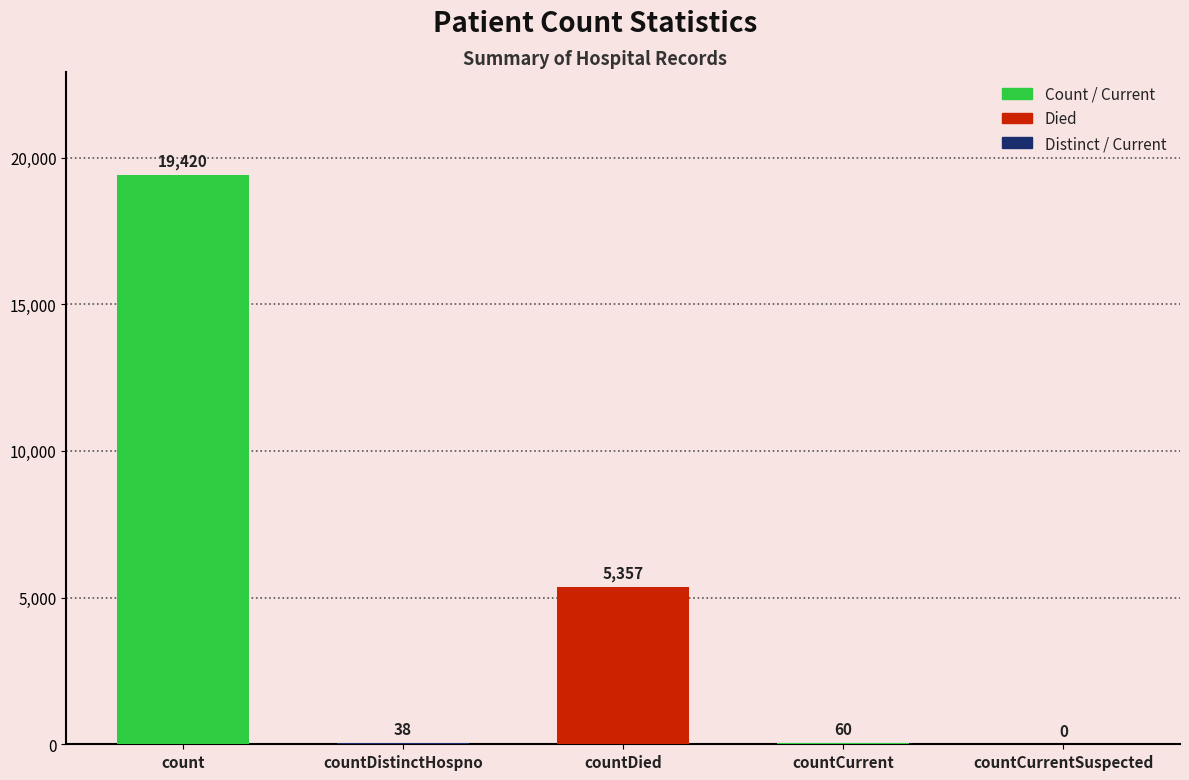

At which label is the value closest to 9710?

countDied